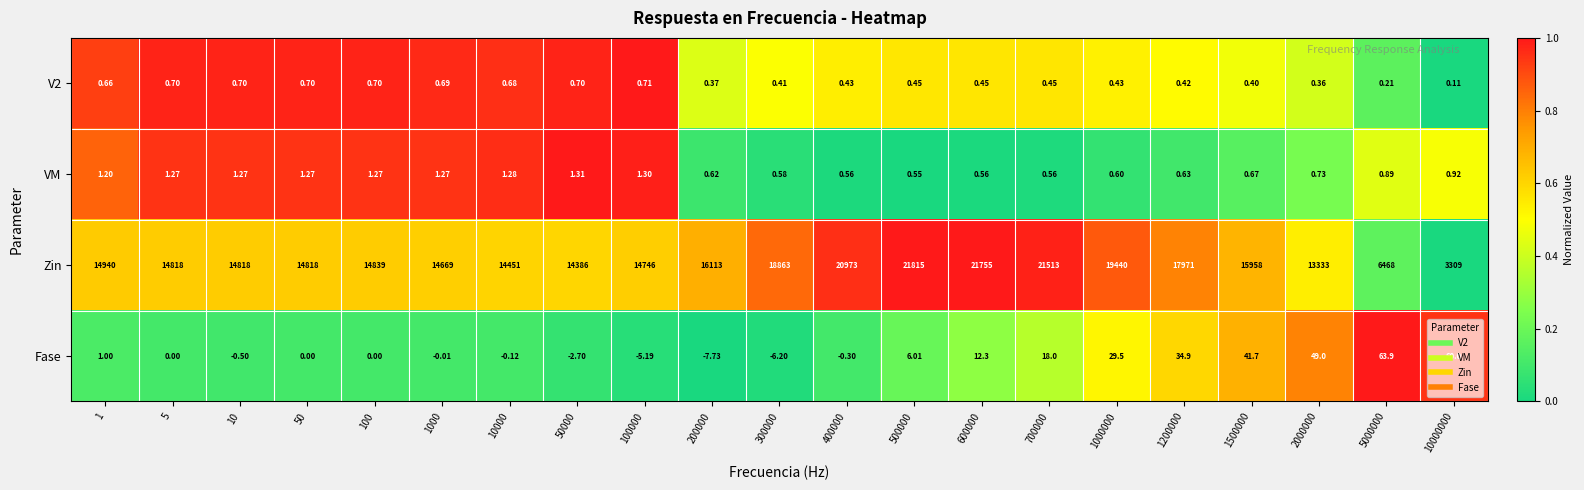

Is the value of Fase at 1500000 greater than the value of Zin at 1?

No